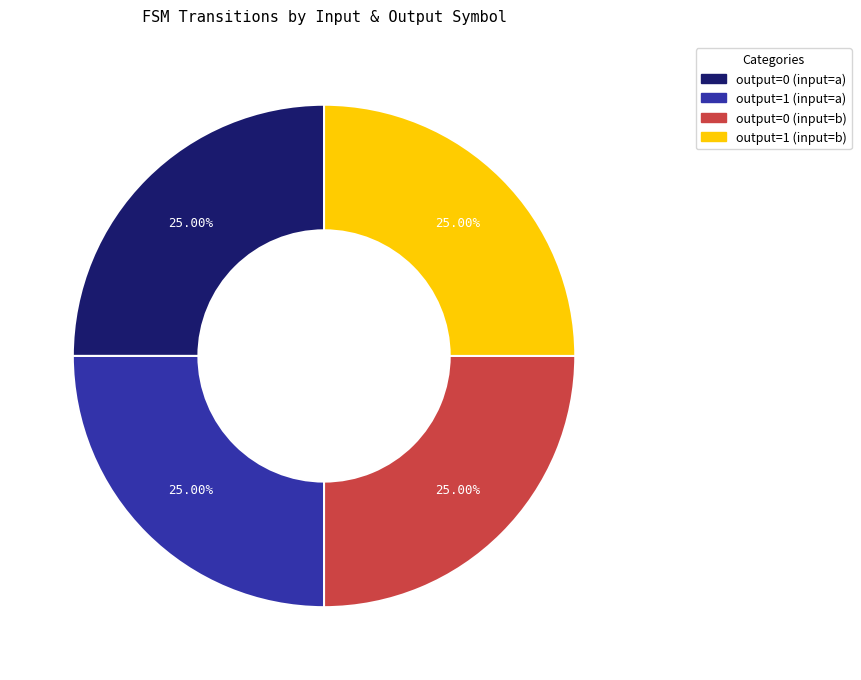

Is there a majority slice in this chart?

No